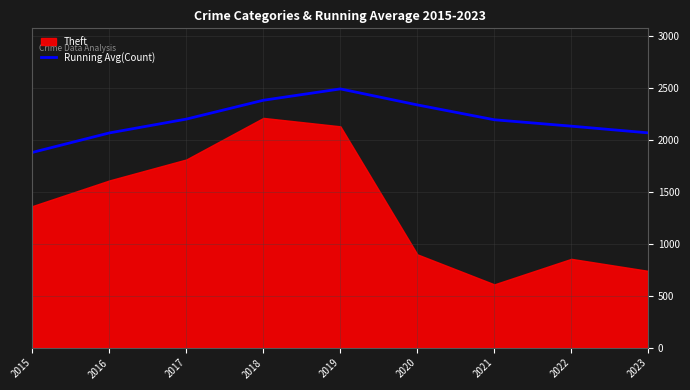

How many data points are less than 2195?

4